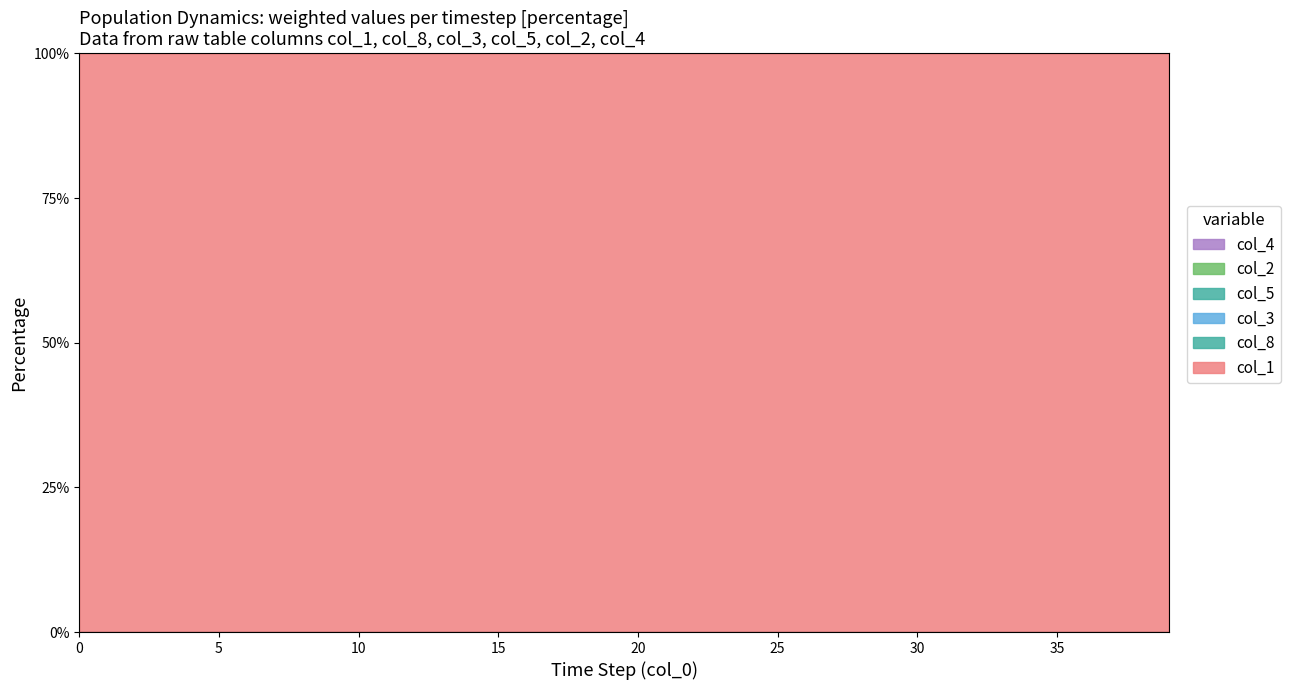

Does the chart display data point markers on the line(s)?

No